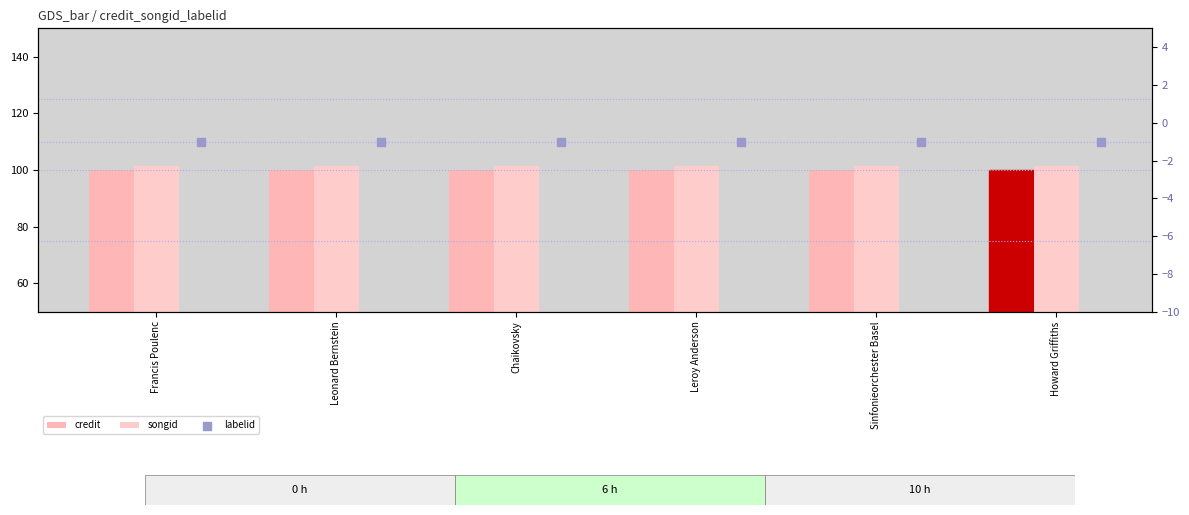

Is the value of labelid at Howard Griffiths greater than the value of credit at Leonard Bernstein?

No